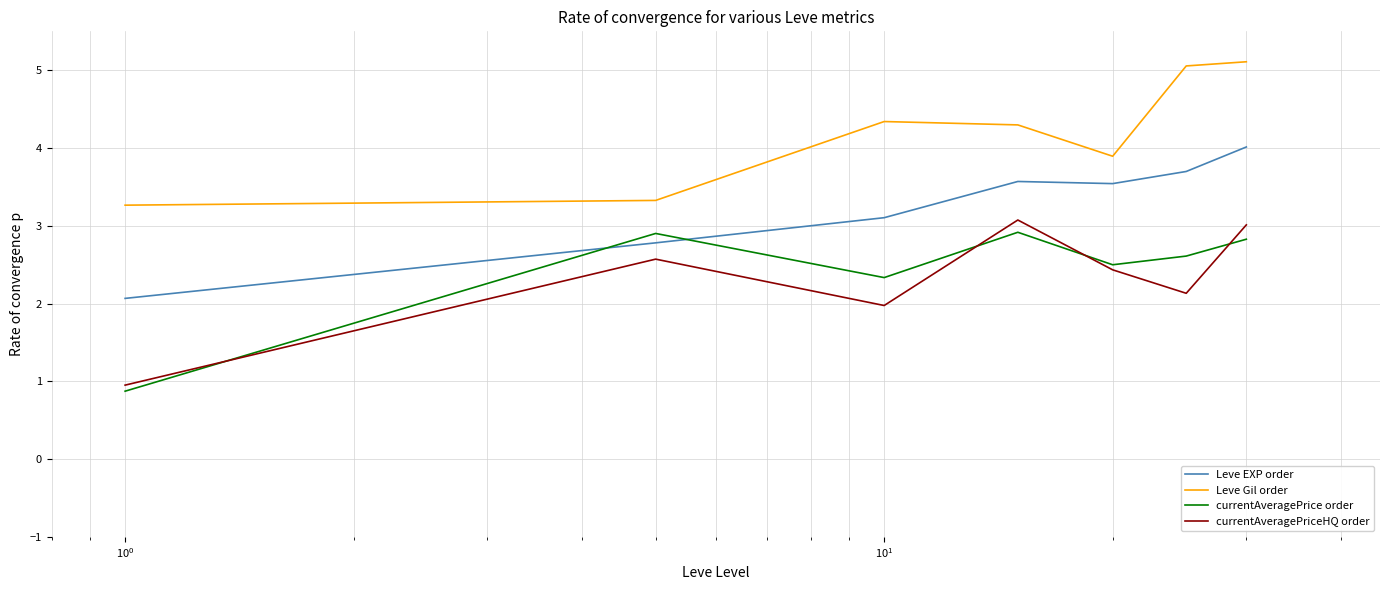

What are all the series names shown in the legend?

Leve EXP order, Leve Gil order, currentAveragePrice order, currentAveragePriceHQ order